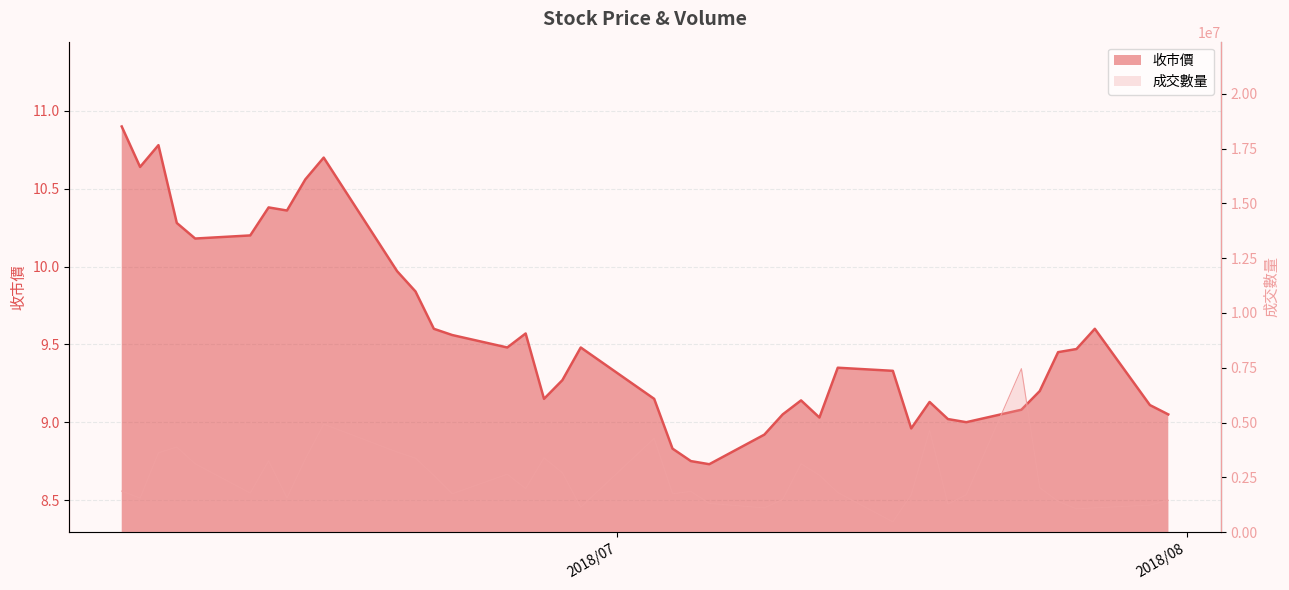

True or false: 收市價 and 成交數量 intersect in this chart.

False